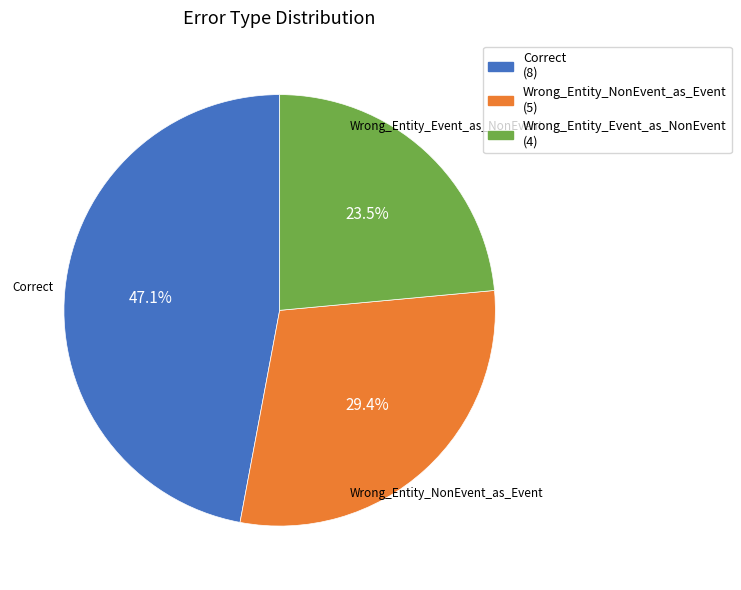

Does Wrong_Entity_NonEvent_as_Event account for over 50% of the chart?

No